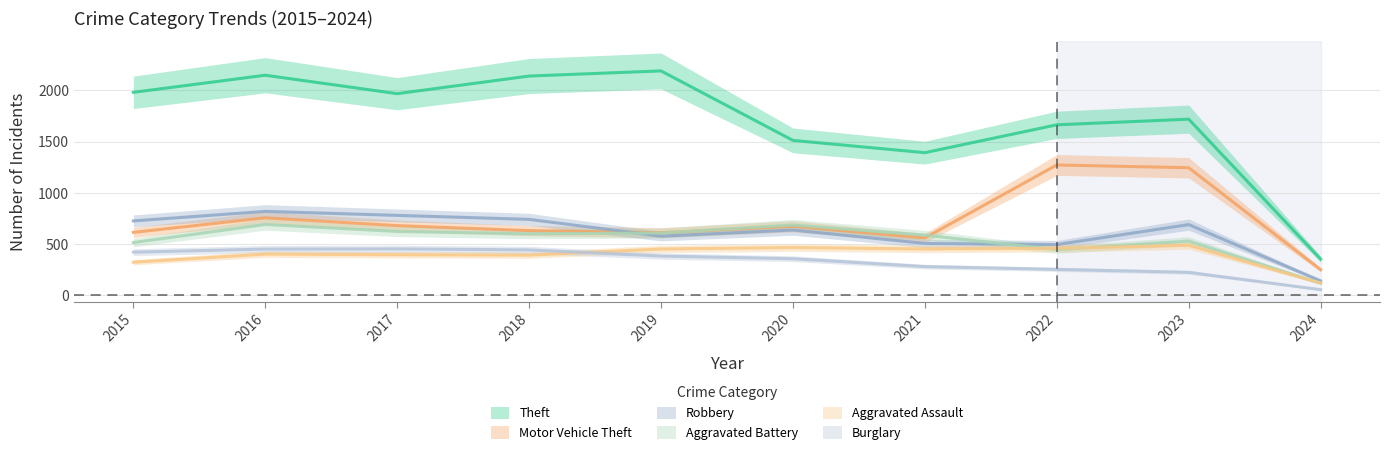

The Robbery series shows 186 at 2019. True or false?

False